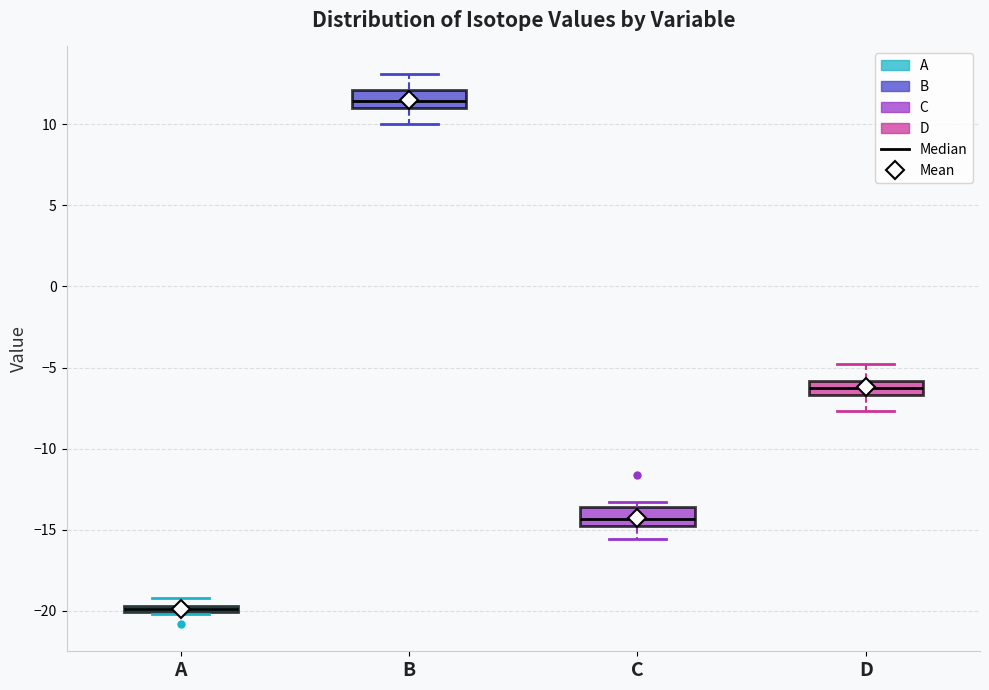

Where is the upper edge of the box for A on the y-axis? The values are not printed on the chart, so give them approximately, as read against the axis.

-19.5